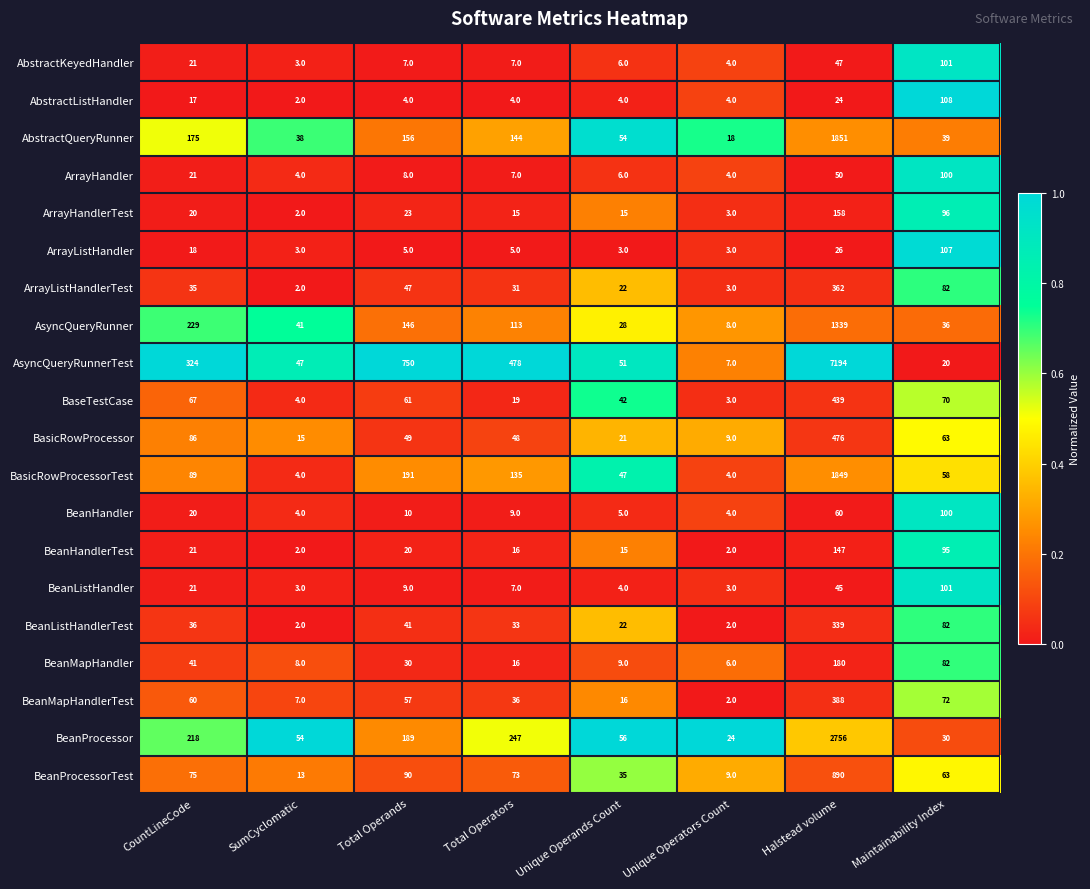

The BaseTestCase series shows 439 at Halstead volume. True or false?

True